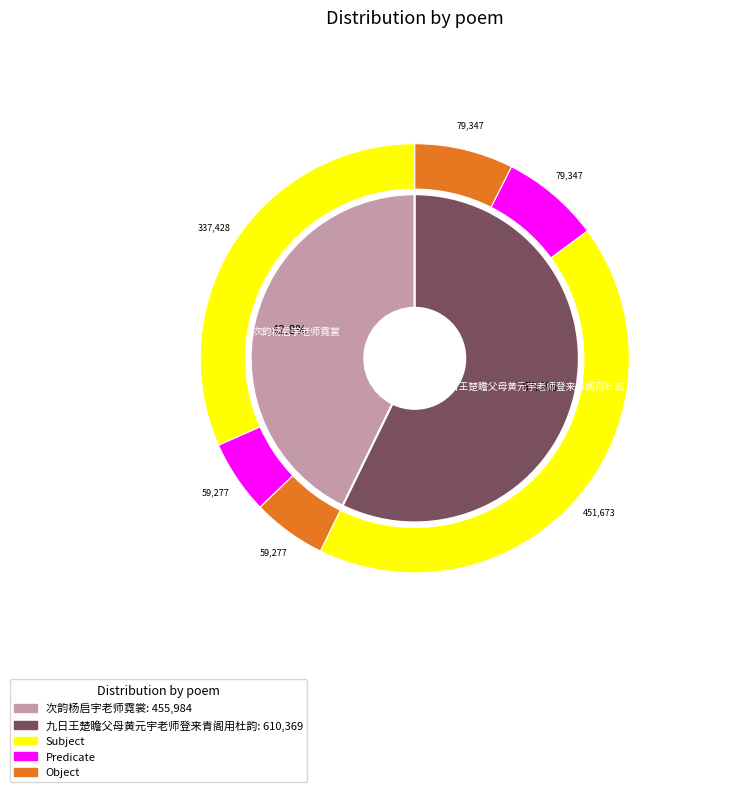

Rank the categories by value from highest to lowest.

九日王楚瞻父母黄元宇老师登来青阁用杜韵, 次韵杨启宇老师霓裳